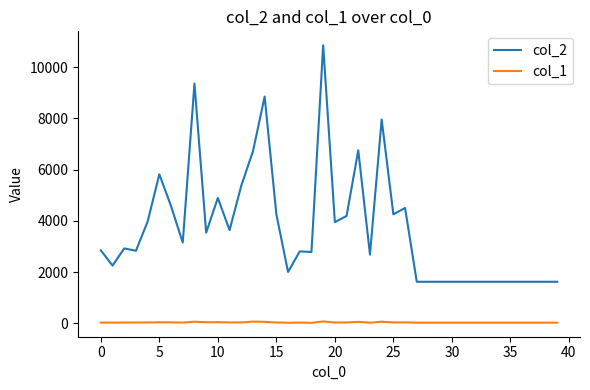

What is the maximum value shown in the chart?

10851